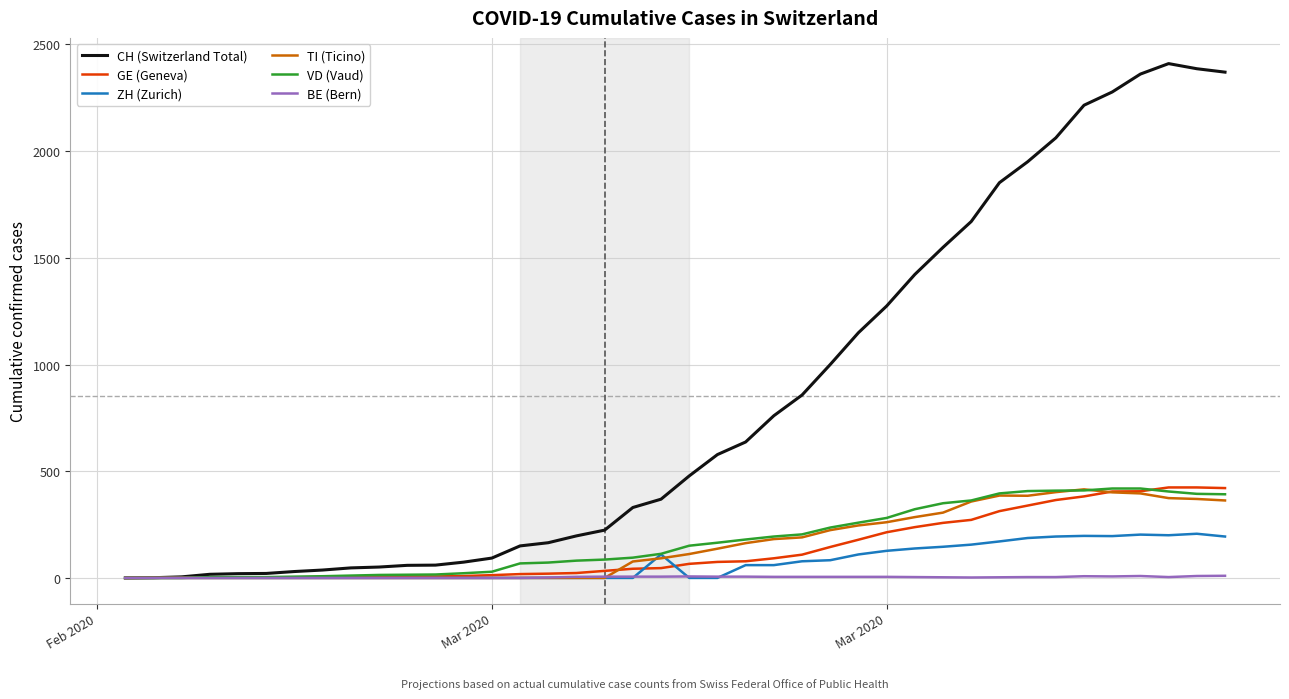

Which series has the largest range (max minus min)?

CH (Switzerland Total)